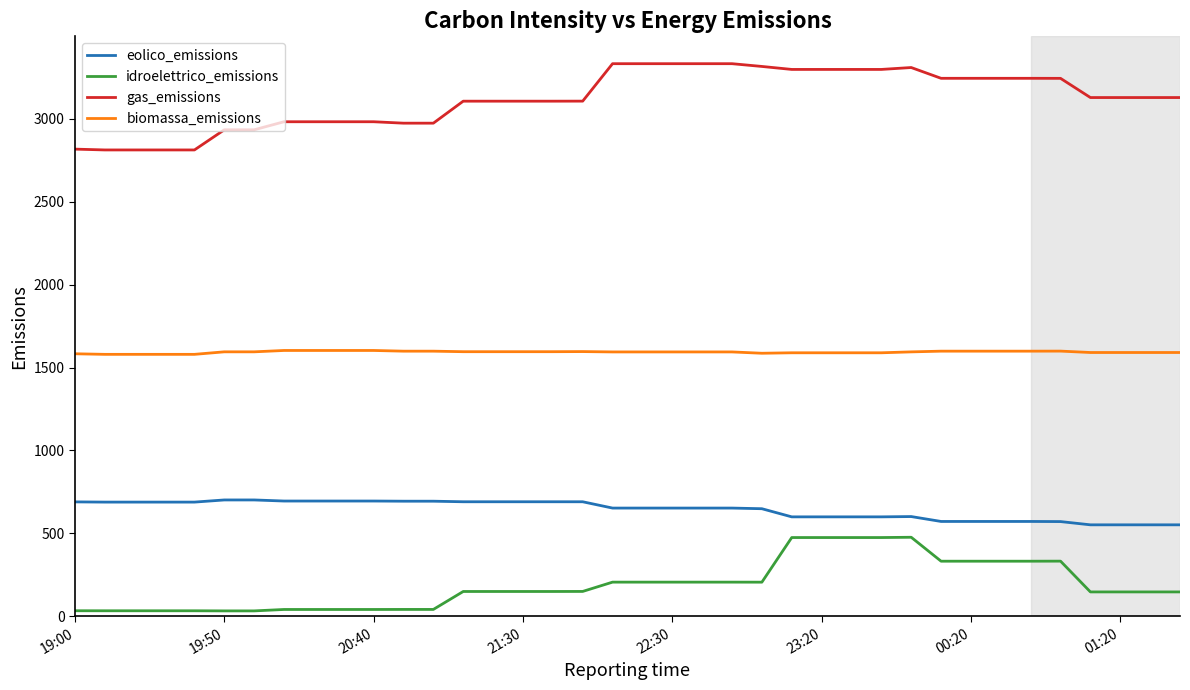

What is the difference between the maximum and minimum values in the idroelettrico_emissions series?

443.7